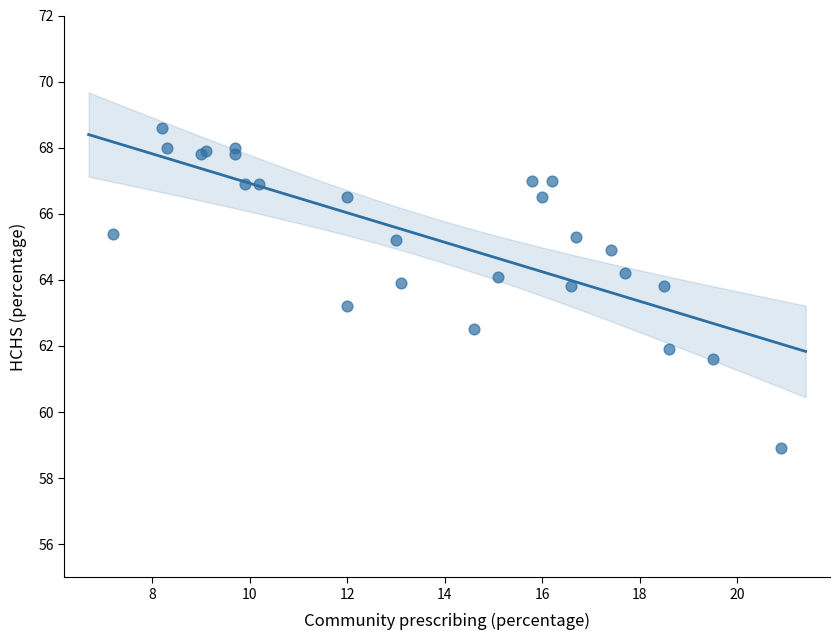

What Y value in the scatter plot is closest to 63?

63.2